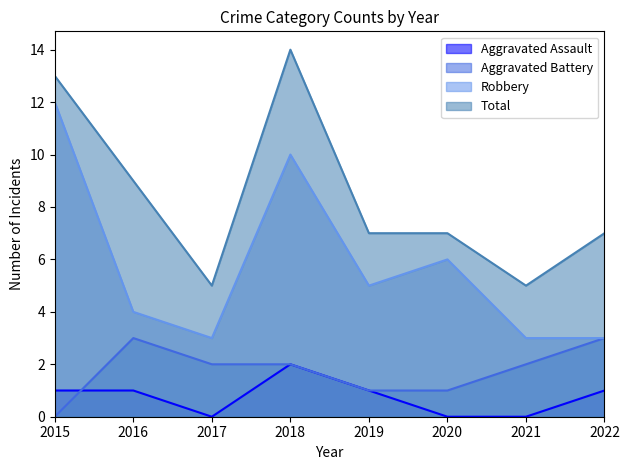

In Aggravated Assault, how many points are lower than both neighbors (excluding endpoints)?

1